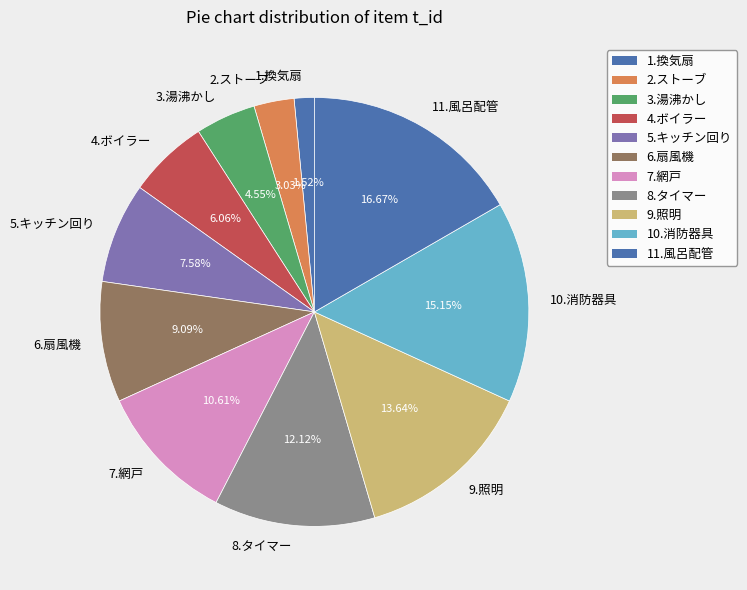

To the nearest percent, what portion does 2.ストーブ represent?

3%